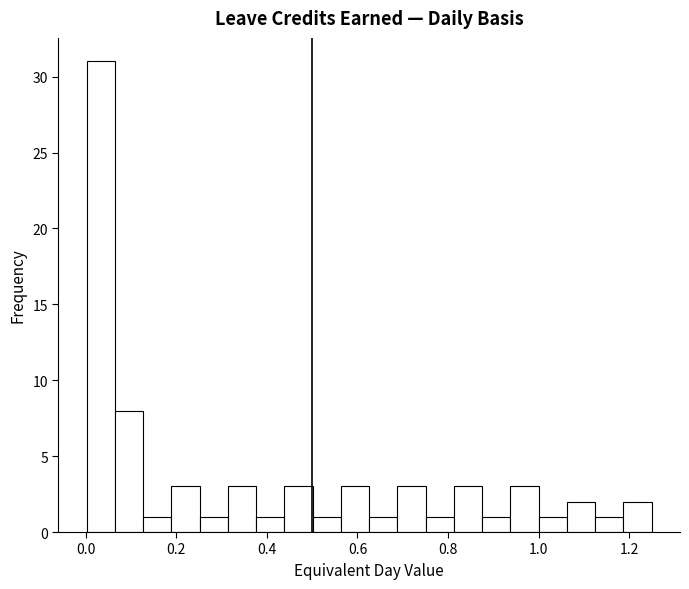

Read against the x-axis, roughly where is the centre of the tallest bar?

0.04